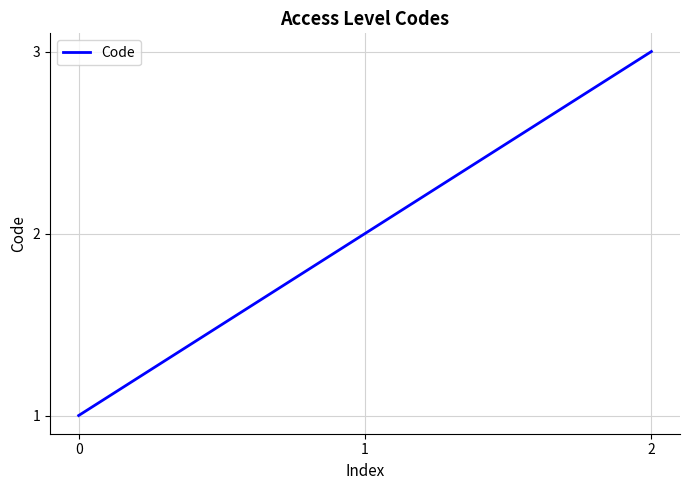

Reading left to right, extract all data points from this chart.

0=1	1=2	2=3